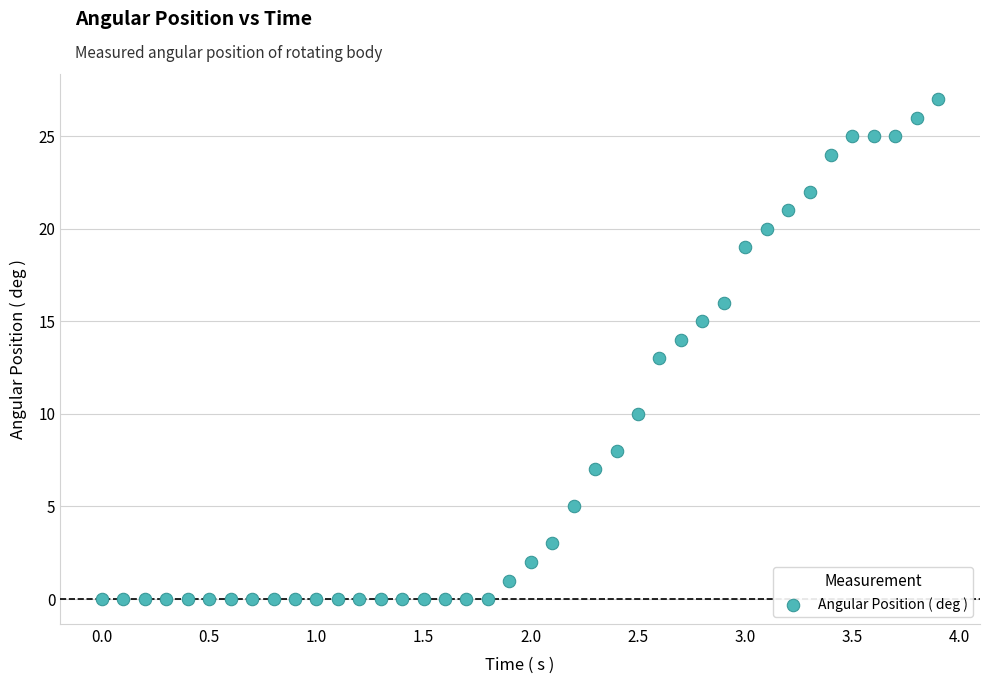

What is the range of Y values (max minus min)?

27